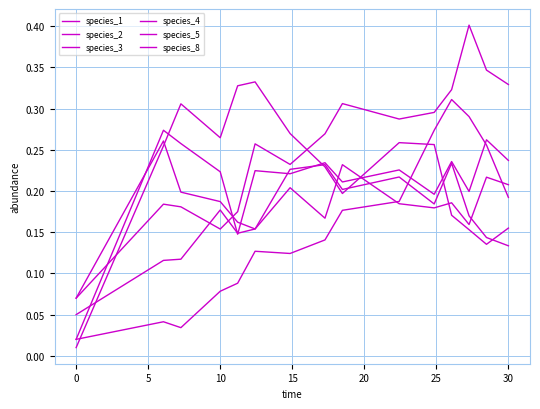

After their last crossing, which series has the higher values: species_4 or species_1?

species_1